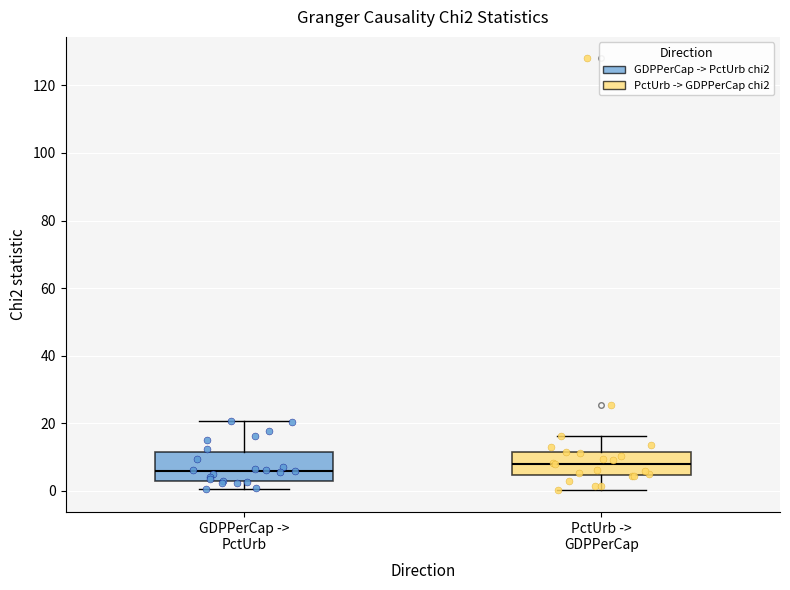

Which box has the lowest median line?

GDPPerCap -> PctUrb